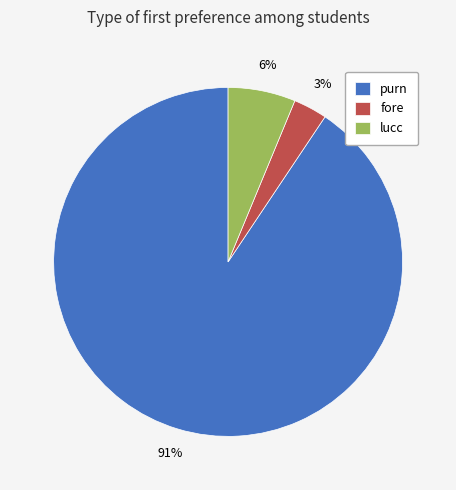

Approximately how many times larger is the value at fore compared to lucc?

0.5